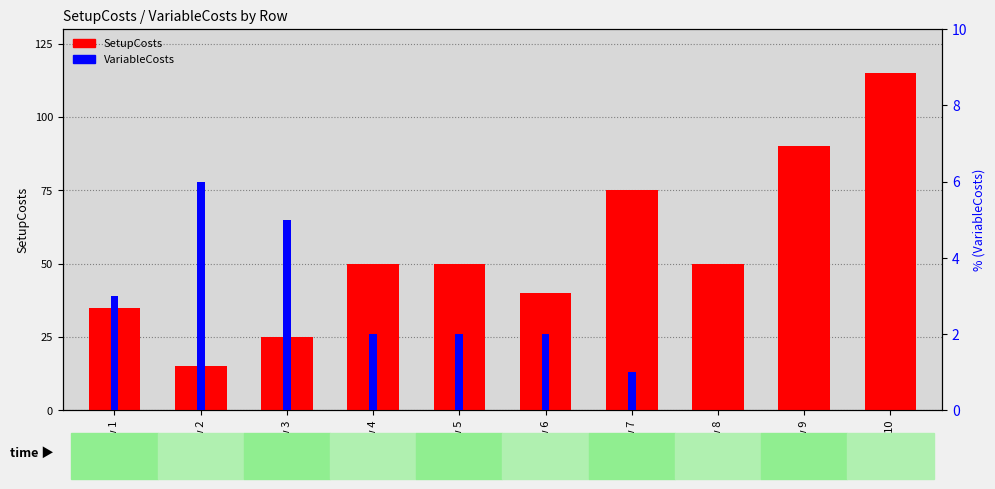

Reading left to right, what are all the values shown in this chart?

SetupCosts: 35	15	25	50	50	40	75	50	90	115
VariableCosts: 3	6	5	2	2	2	1	0	0	0